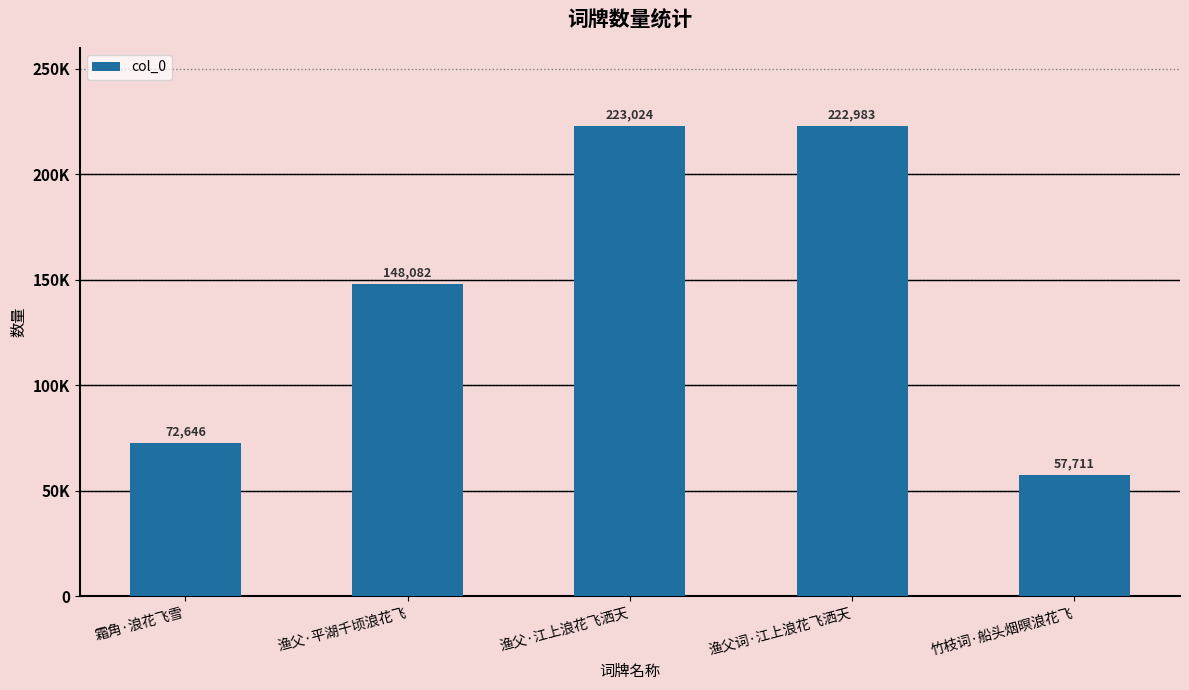

Which has a higher value, 霜角·浪花飞雪 or 渔父·平湖千顷浪花飞?

渔父·平湖千顷浪花飞